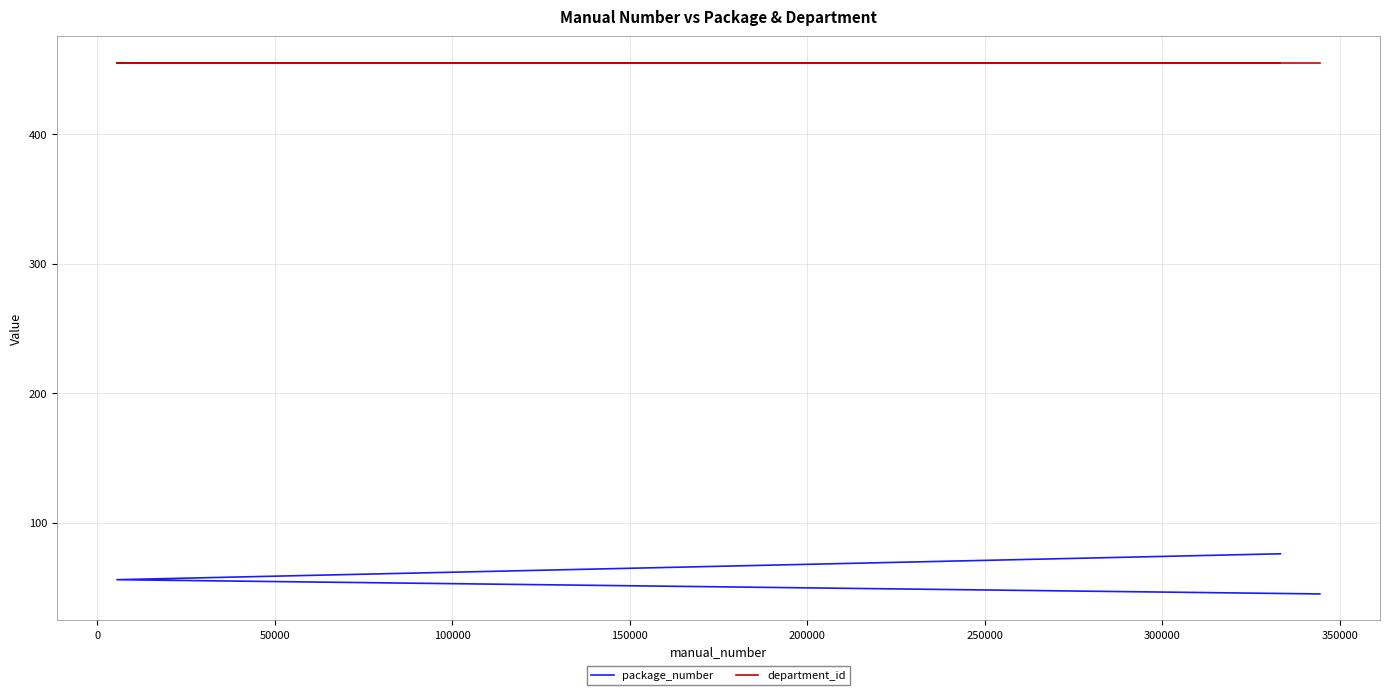

What are all the series names shown in the legend?

package_number, department_id